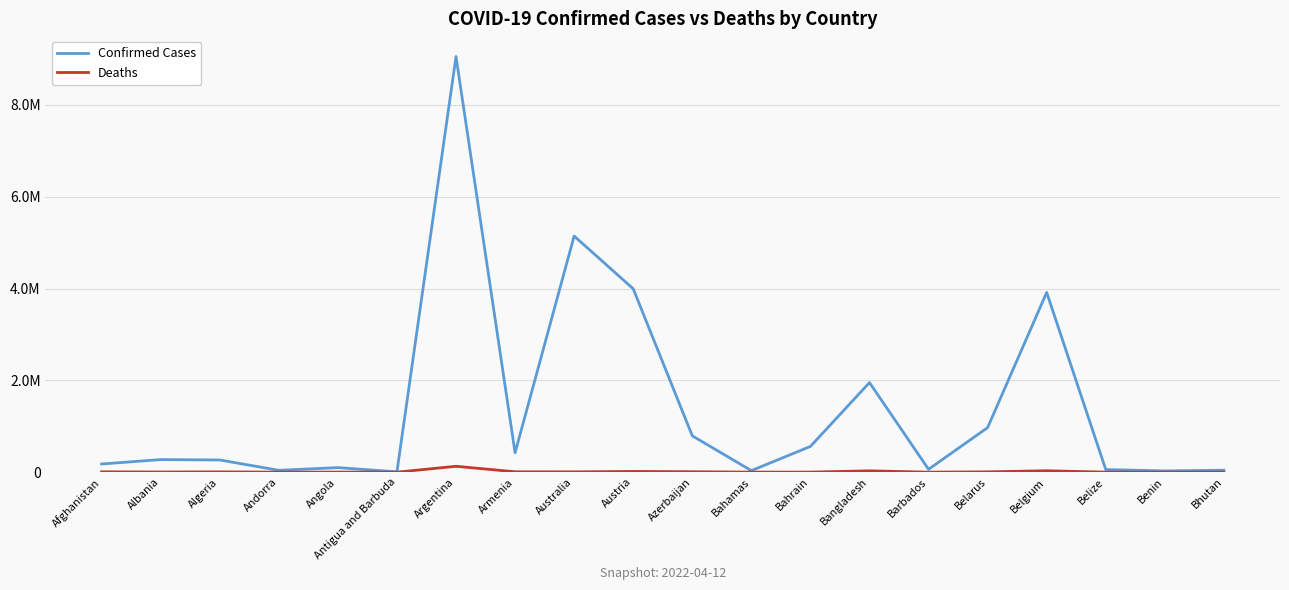

What is the maximum value for Deaths?

128233